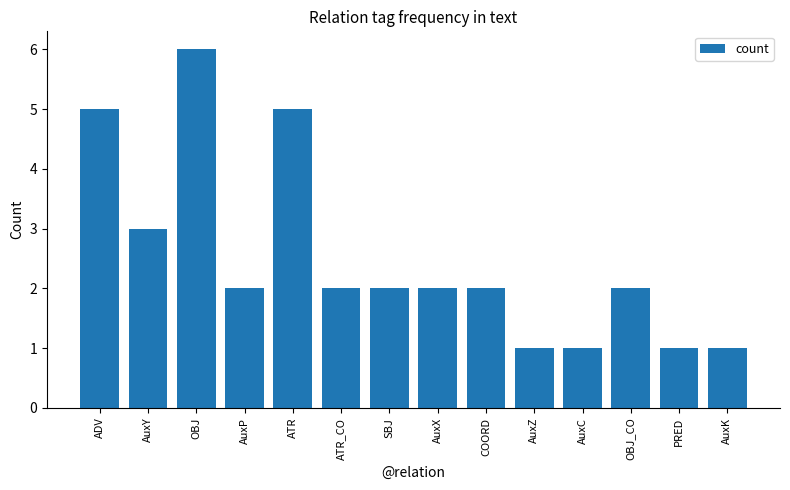

What is the label of the 12th bar from the left?

OBJ_CO